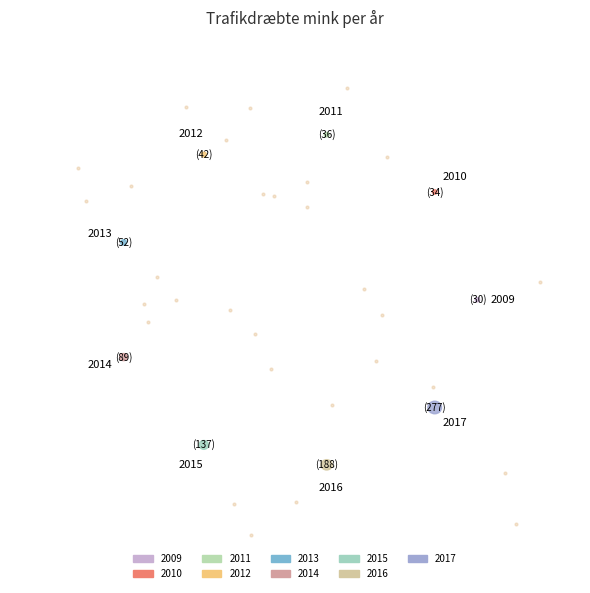

What is the largest slice in the pie chart?

2017